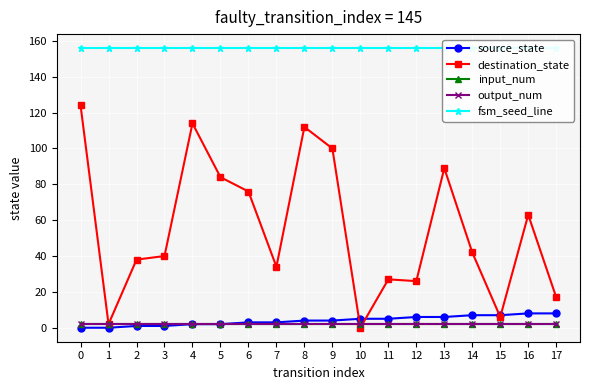

Reading right to left, what are all the values shown in this chart?

source_state: 17=8	16=8	15=7	14=7	13=6	12=6	11=5	10=5	9=4	8=4	7=3	6=3	5=2	4=2	3=1	2=1	1=0	0=0
destination_state: 17=17	16=63	15=6	14=42	13=89	12=26	11=27	10=0	9=100	8=112	7=34	6=76	5=84	4=114	3=40	2=38	1=2	0=124
input_num: 17=2	16=2	15=2	14=2	13=2	12=2	11=2	10=2	9=2	8=2	7=2	6=2	5=2	4=2	3=2	2=2	1=2	0=2
output_num: 17=2	16=2	15=2	14=2	13=2	12=2	11=2	10=2	9=2	8=2	7=2	6=2	5=2	4=2	3=2	2=2	1=2	0=2
fsm_seed_line: 17=156	16=156	15=156	14=156	13=156	12=156	11=156	10=156	9=156	8=156	7=156	6=156	5=156	4=156	3=156	2=156	1=156	0=156